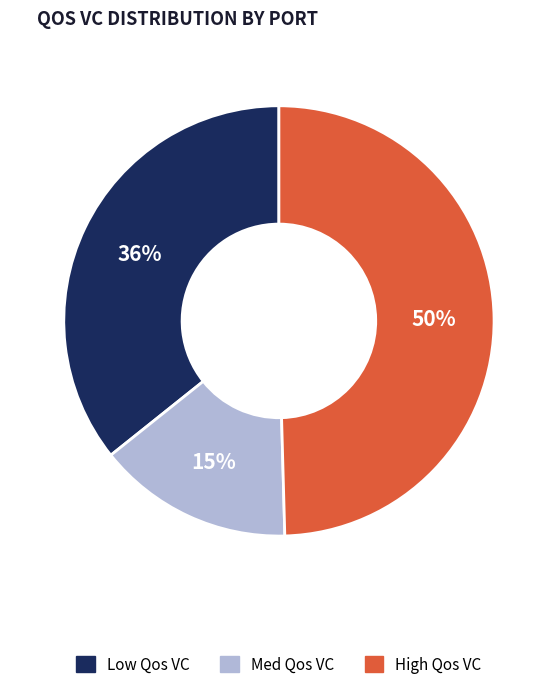

Between Low Qos VC and Med Qos VC, which is larger?

Low Qos VC